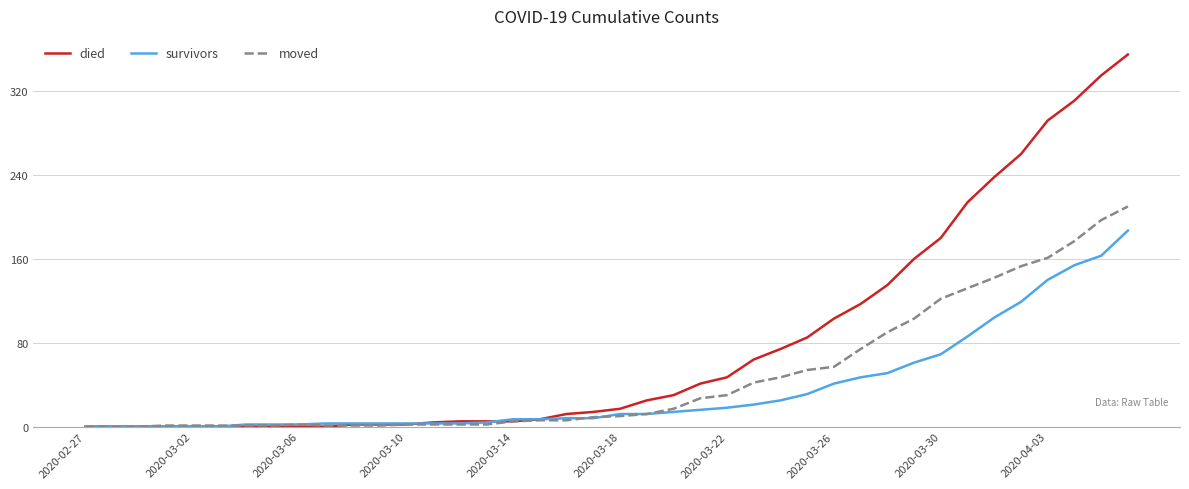

What is the greatest value displayed?

355